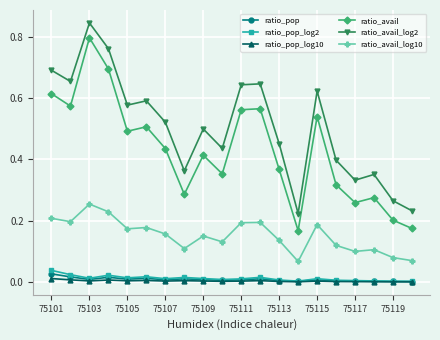

How many interior local valleys does the ratio_avail_log2 series have?

6